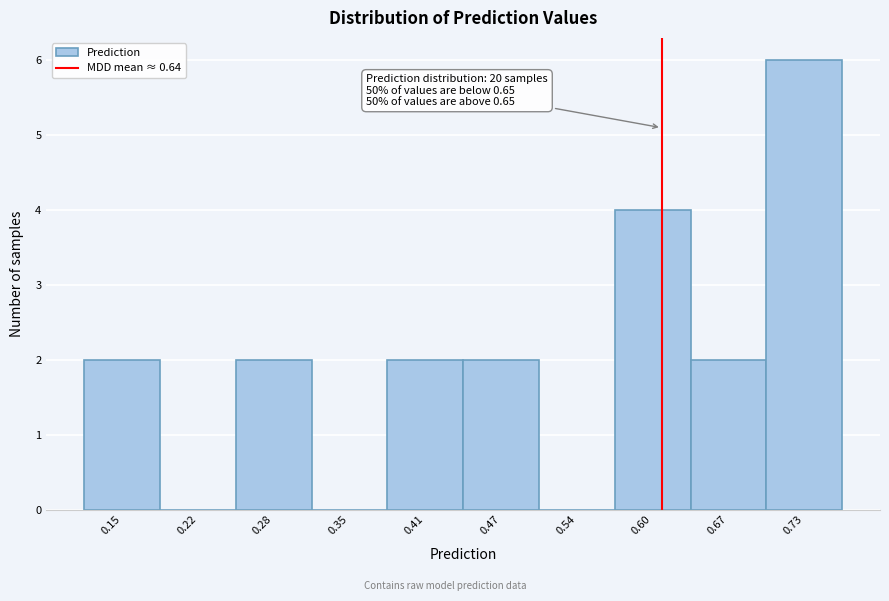

Reading left to right, list all the values displayed in this chart.

0.15=2	0.22=0	0.28=2	0.35=0	0.41=2	0.47=2	0.54=0	0.60=4	0.67=2	0.73=6